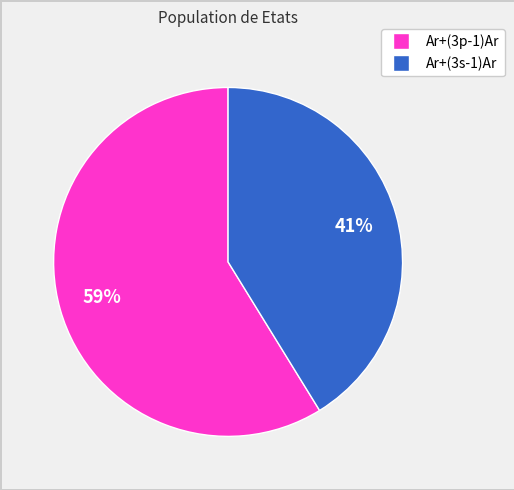

What is the smallest slice in the pie chart?

Ar+(3s-1)Ar